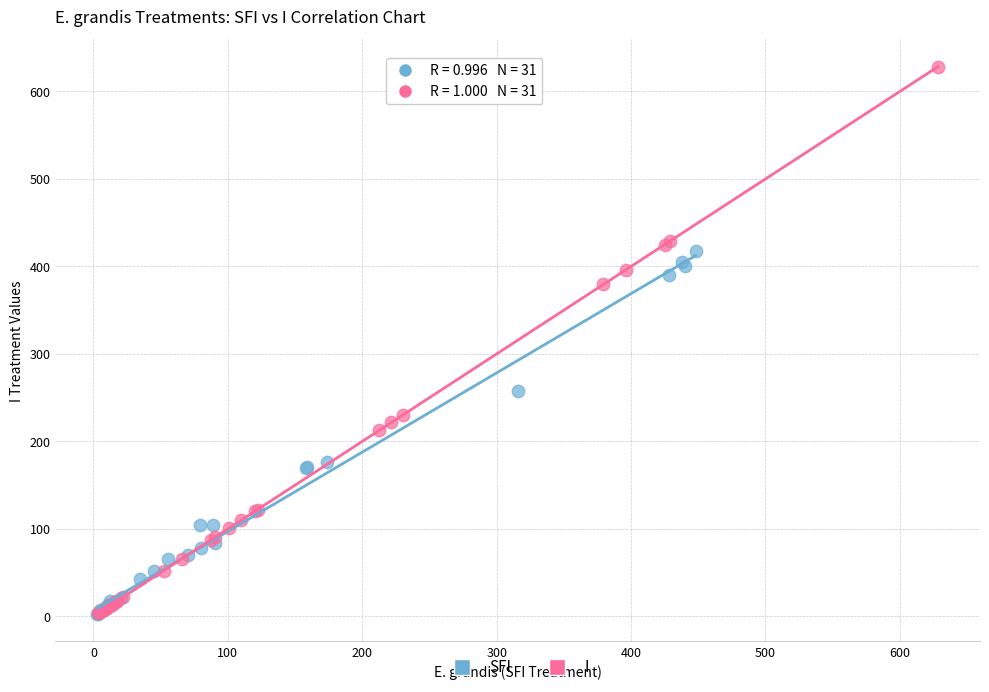

Which series has the widest spread of Y values?

I